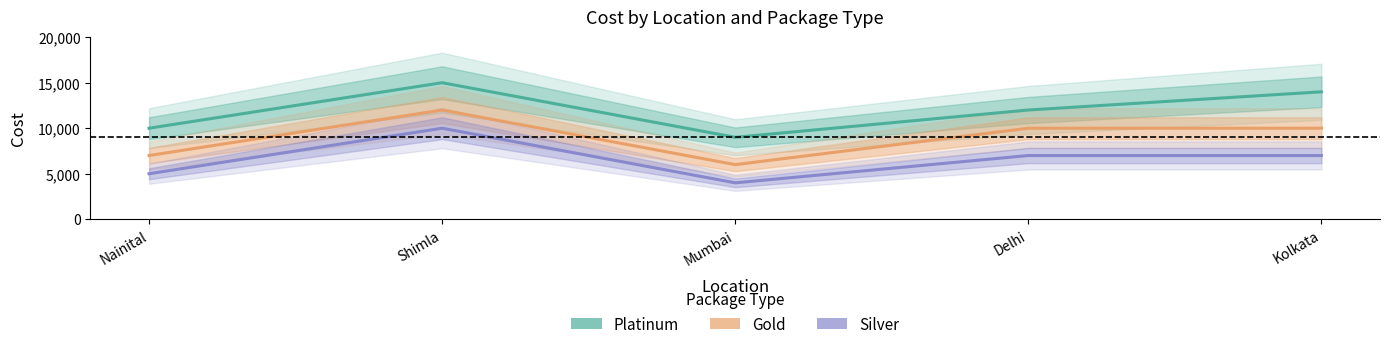

Rank the series by their average value, from lowest to highest.

Silver, Gold, Platinum